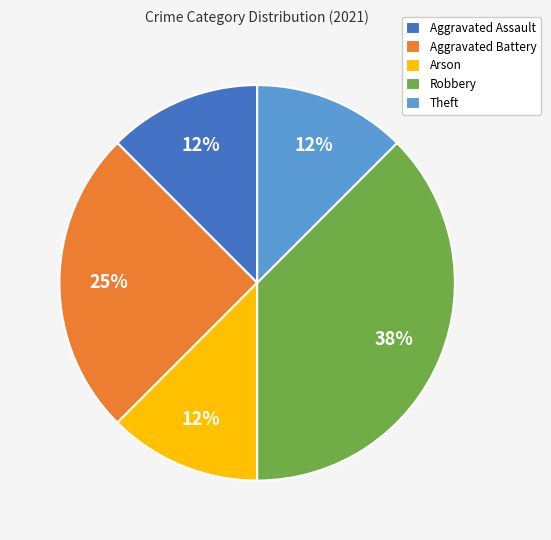

Does any single category account for the majority?

No